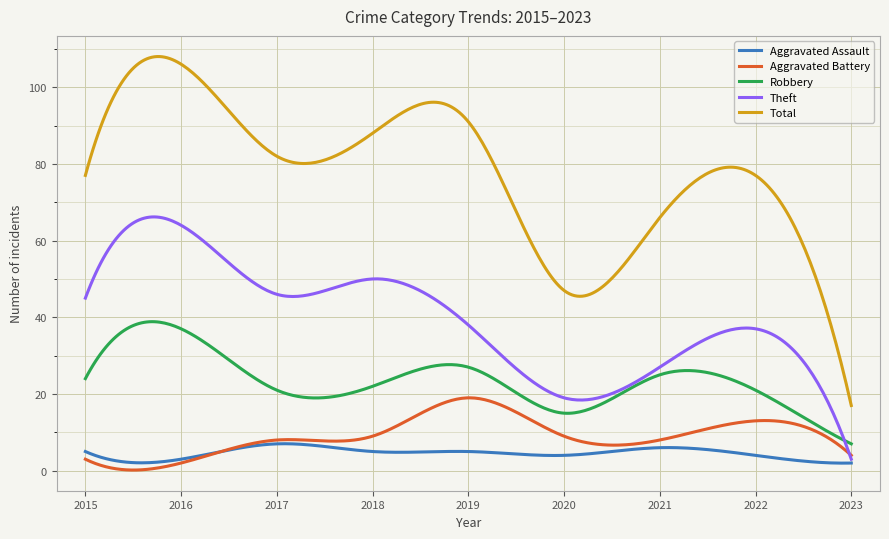

What is the maximum value for Theft?

66.2